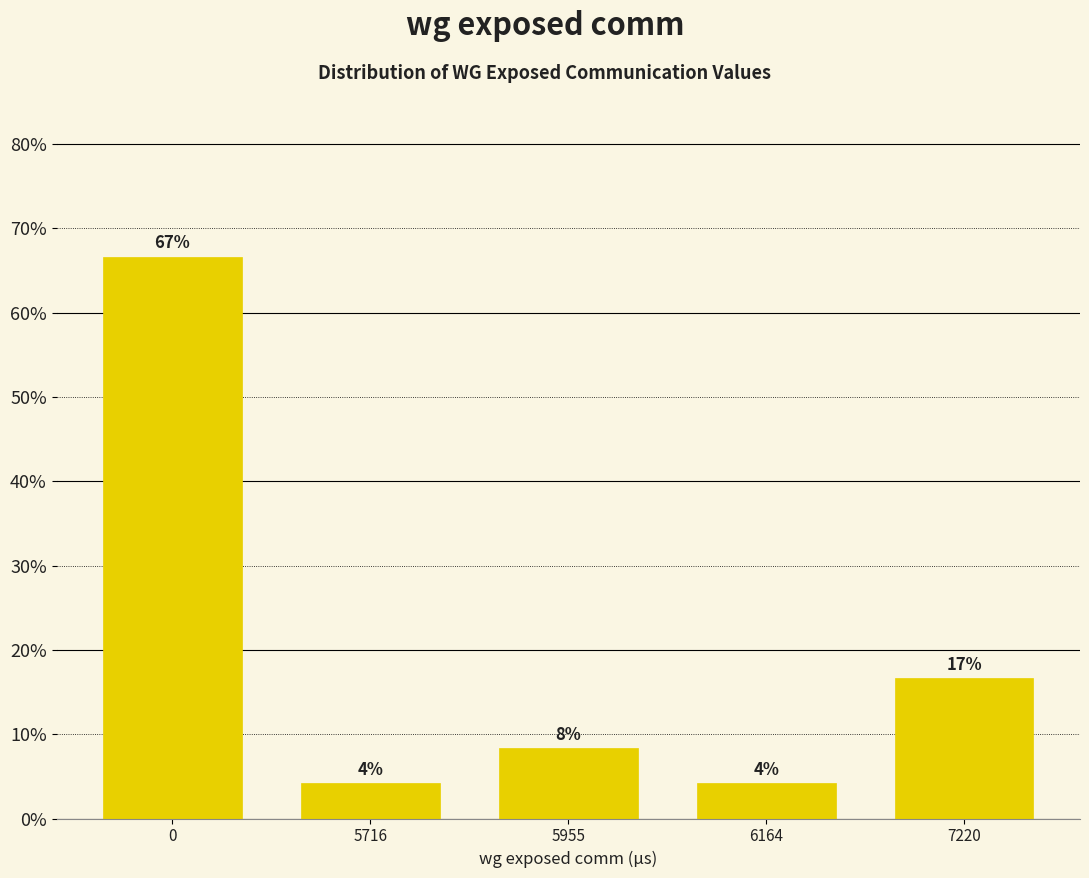

Does the chart contain any negative values?

No